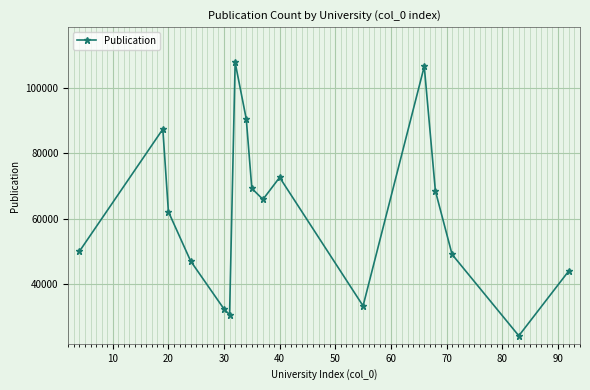

How many lines are shown in the chart?

1